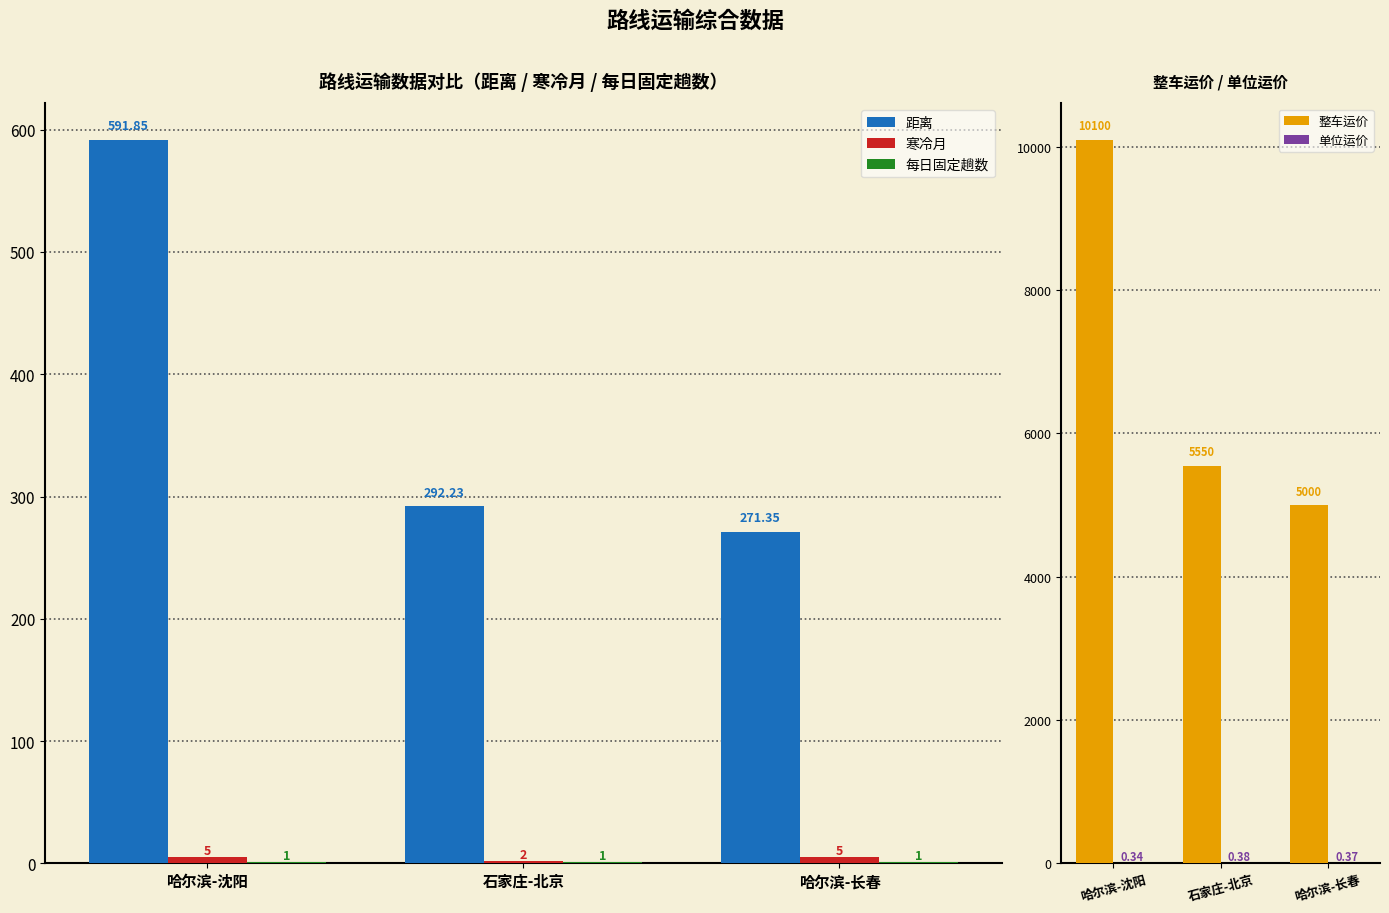

At how many categories does at least one series exceed 6313?

1